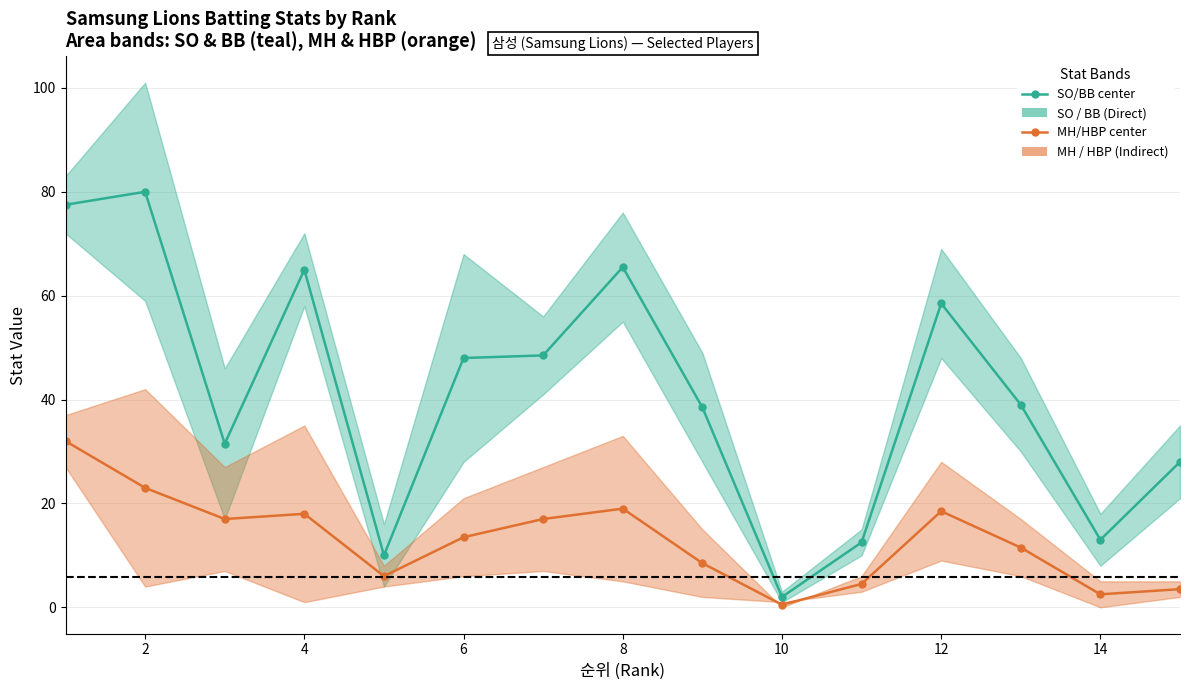

True or false: SO/BB band (Direct) and MH/HBP band (Indirect) cross at least once.

False